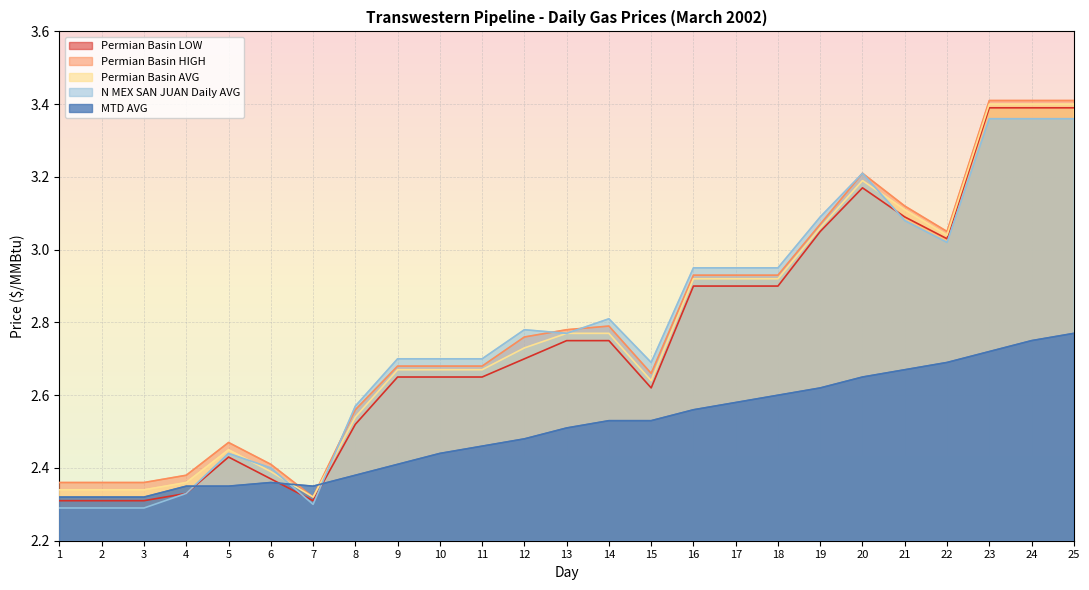

At how many categories does at least one series exceed 2?

25